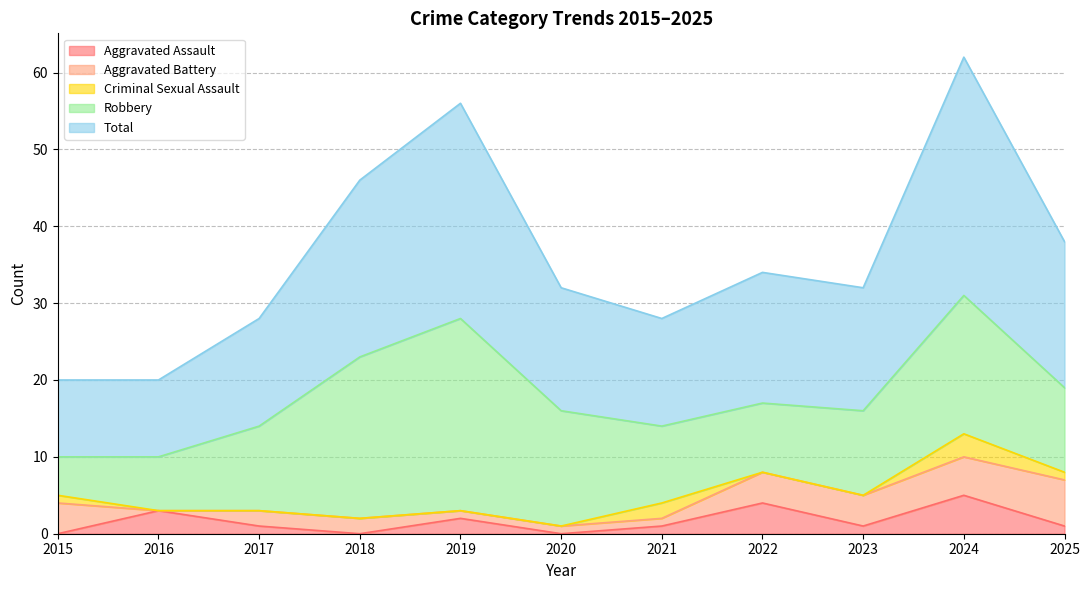

True or false: Aggravated Battery has a value of 1 at 2023.

False